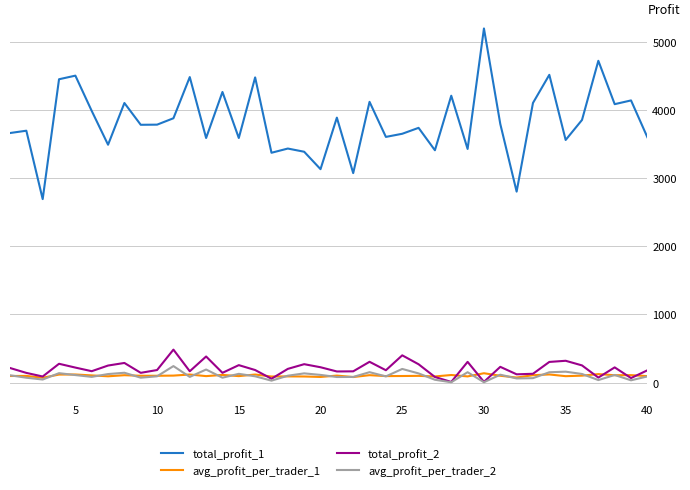

True or false: total_profit_2 and total_profit_1 cross at least once.

False